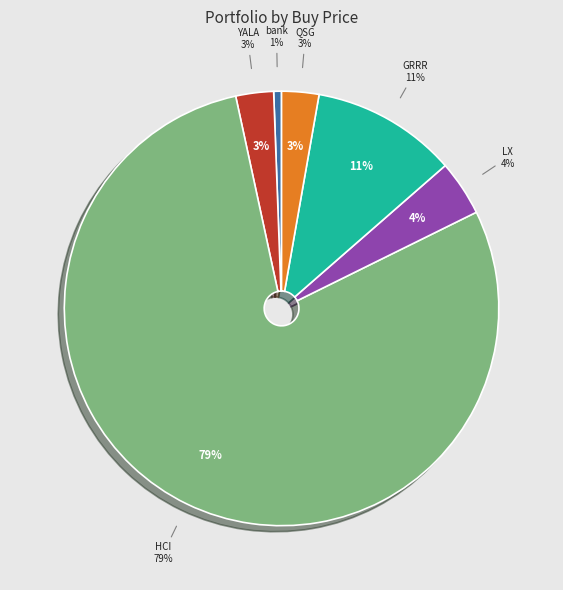

Which category has the smallest portion of the pie?

bank